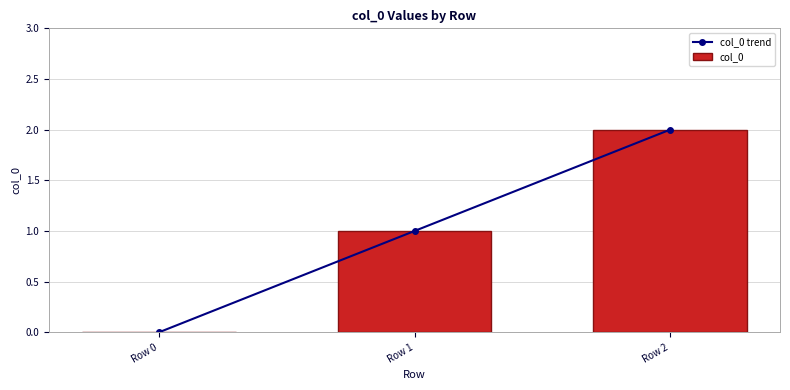

How many values in the col_0 series are below 1?

1